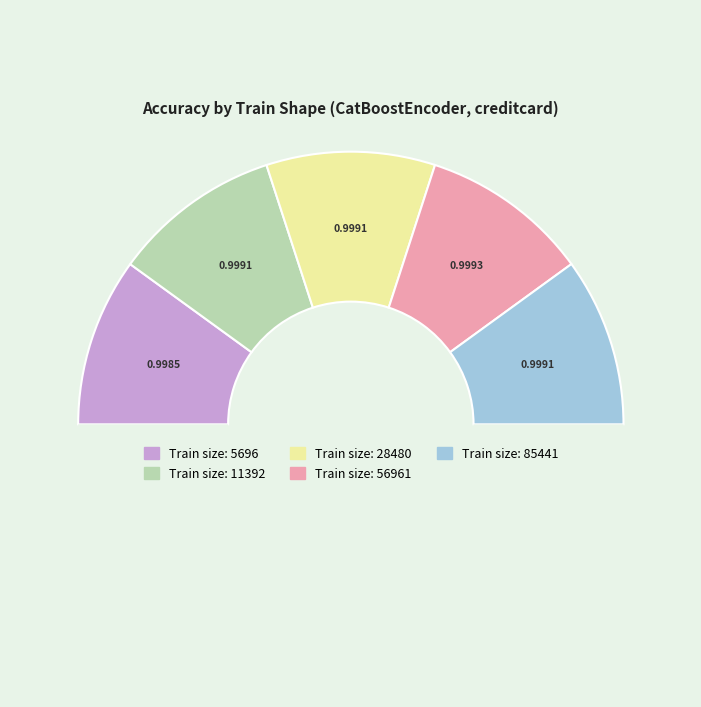

To the nearest percent, what is the average slice percentage?

20%